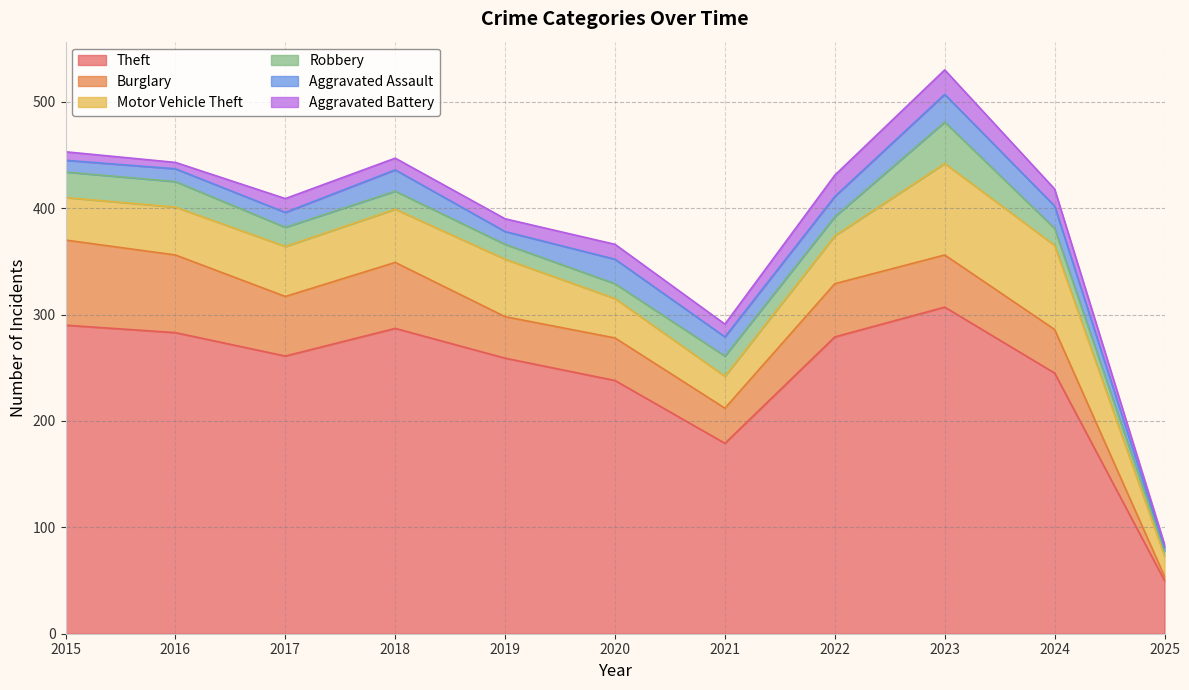

What is the value of the Aggravated Assault point at the 1st from the left?

11